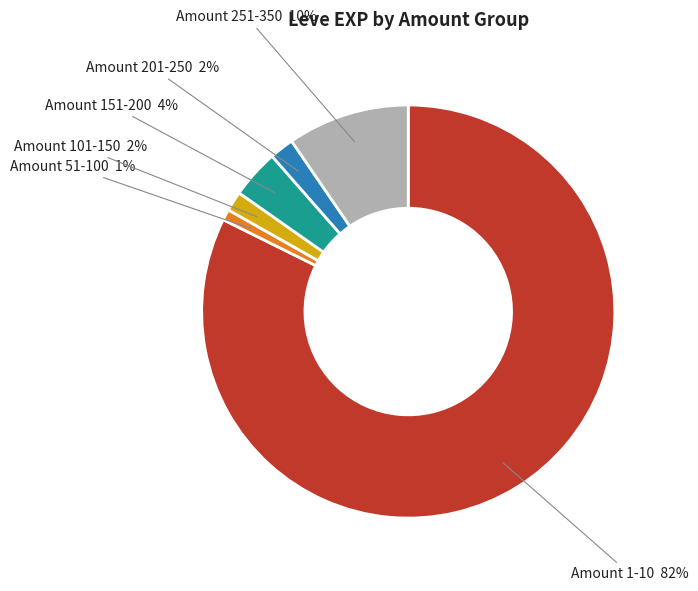

How many slices are in this pie chart?

6